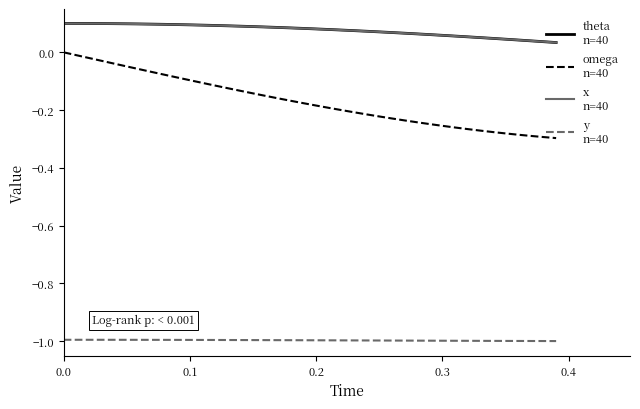

What is the minimum value shown in the chart?

-1.0